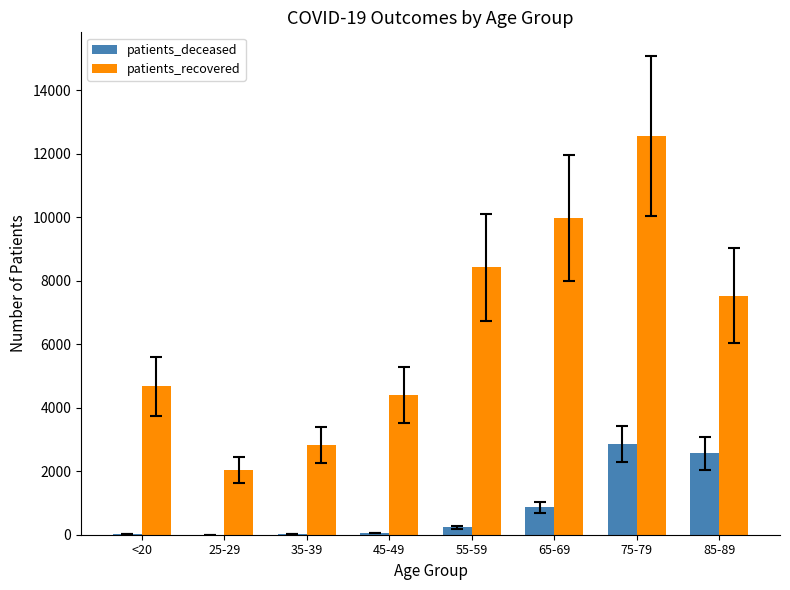

The patients_recovered series shows 5068 at 85-89. True or false?

False